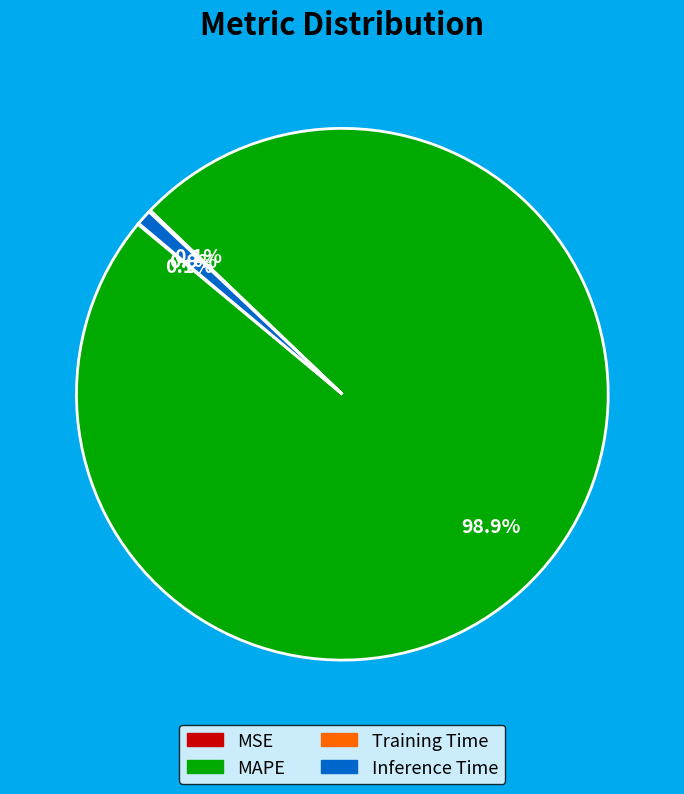

To the nearest percent, what is the difference between the largest and smallest slice percentages?

99%